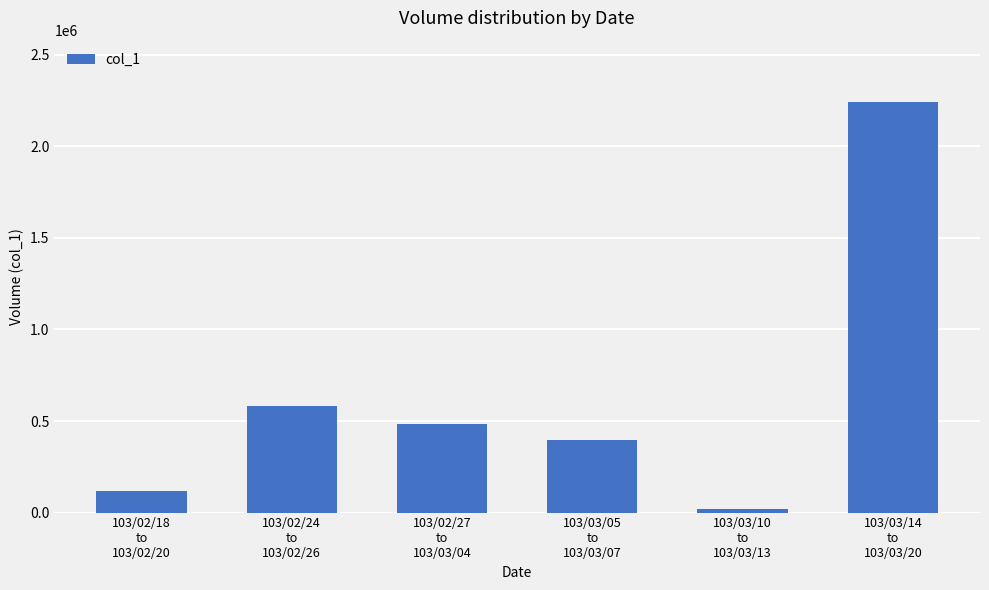

Between 103/02/18
to
103/02/20 and 103/03/14
to
103/03/20, which is larger?

103/03/14
to
103/03/20